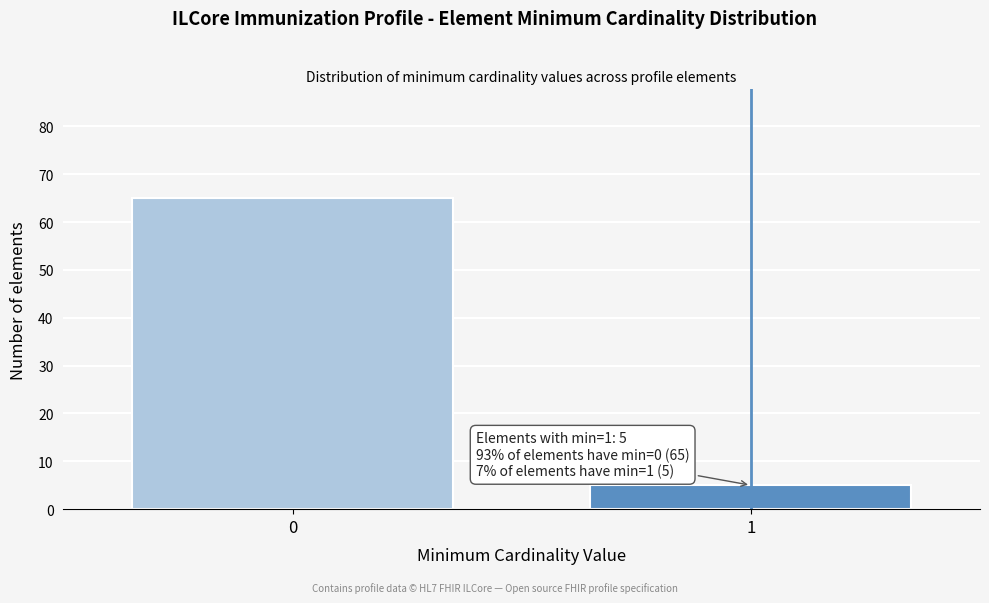

Reading left to right, transcribe all the data shown in this chart.

65	5